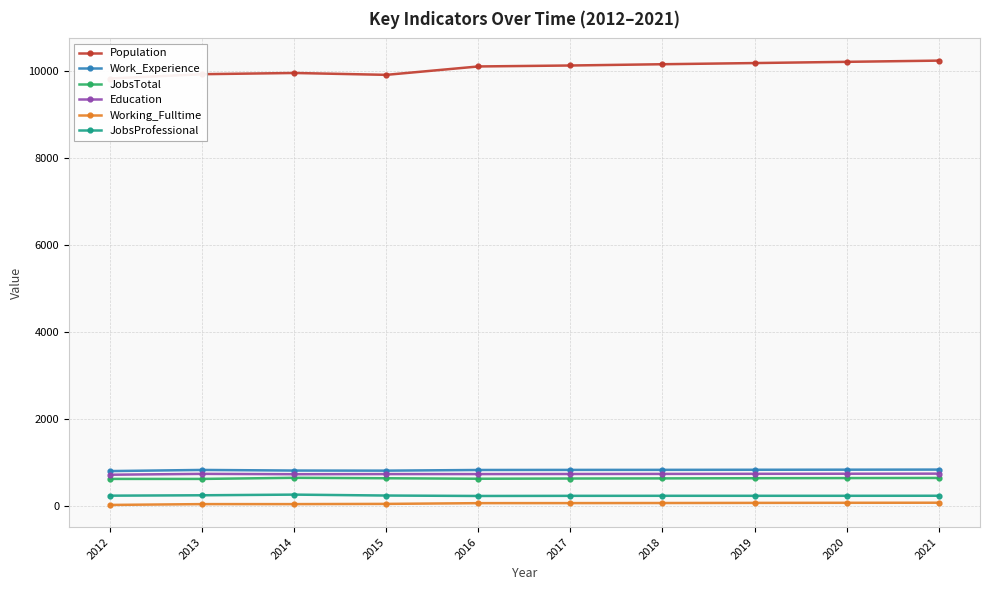

In Work_Experience, how many points are higher than both neighbors (excluding endpoints)?

1